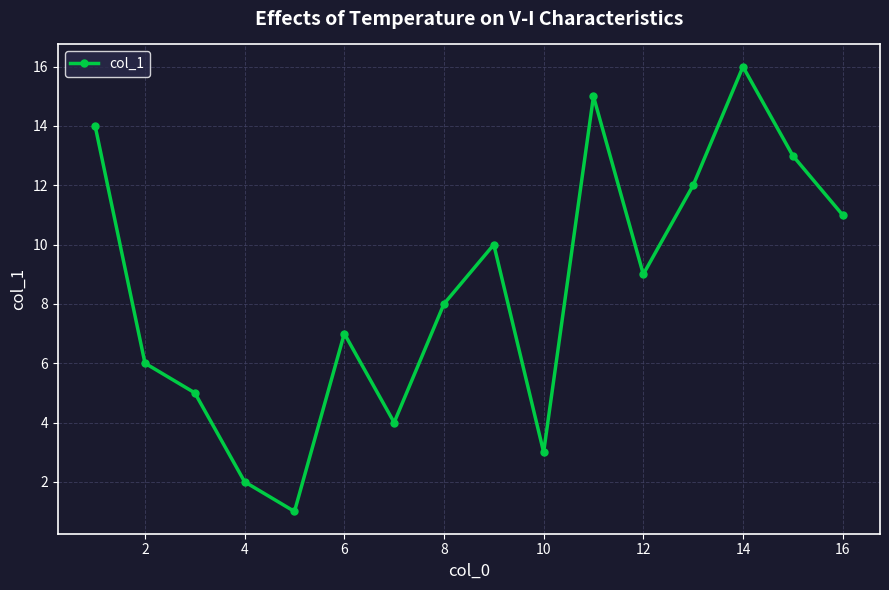

Reading right to left, what are all the values shown in this chart?

11	13	16	12	9	15	3	10	8	4	7	1	2	5	6	14